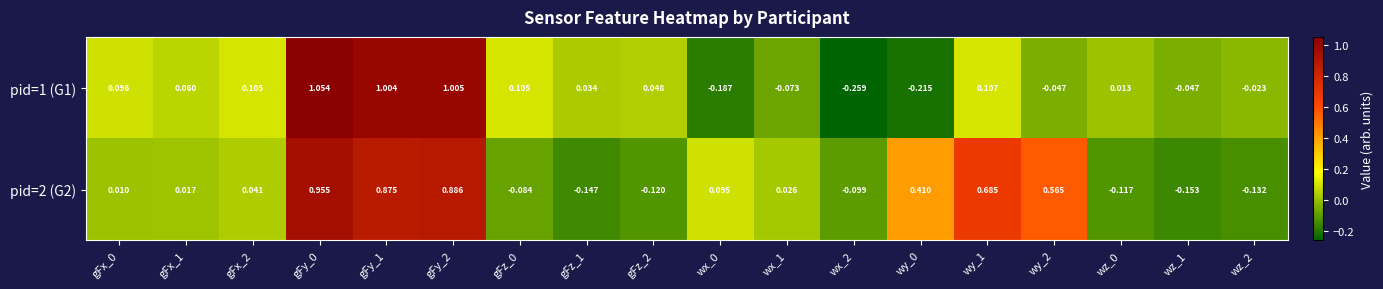

At how many categories does at least one series exceed 0?

15